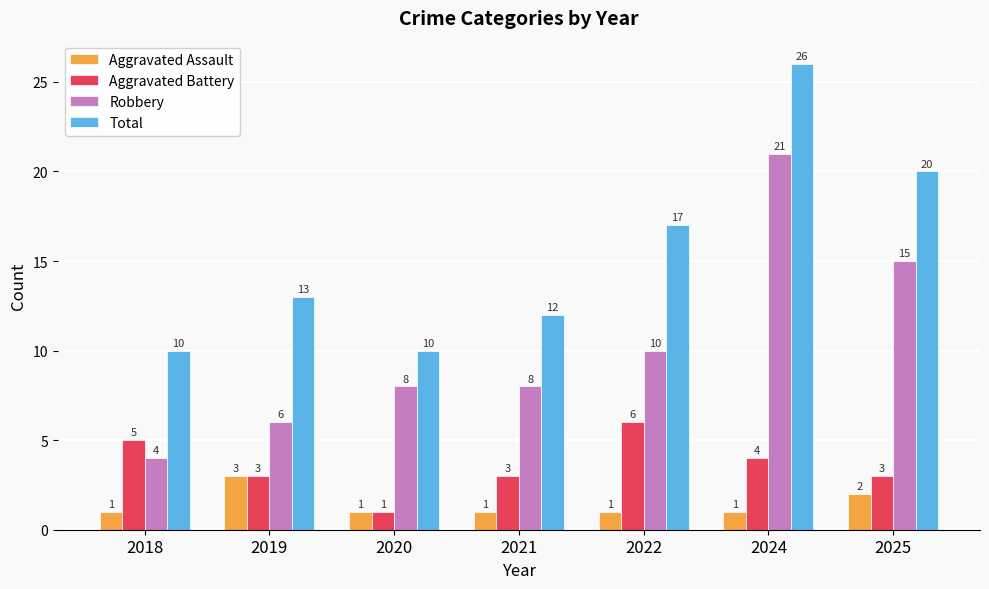

Which label corresponds to the largest value in the chart?

2024